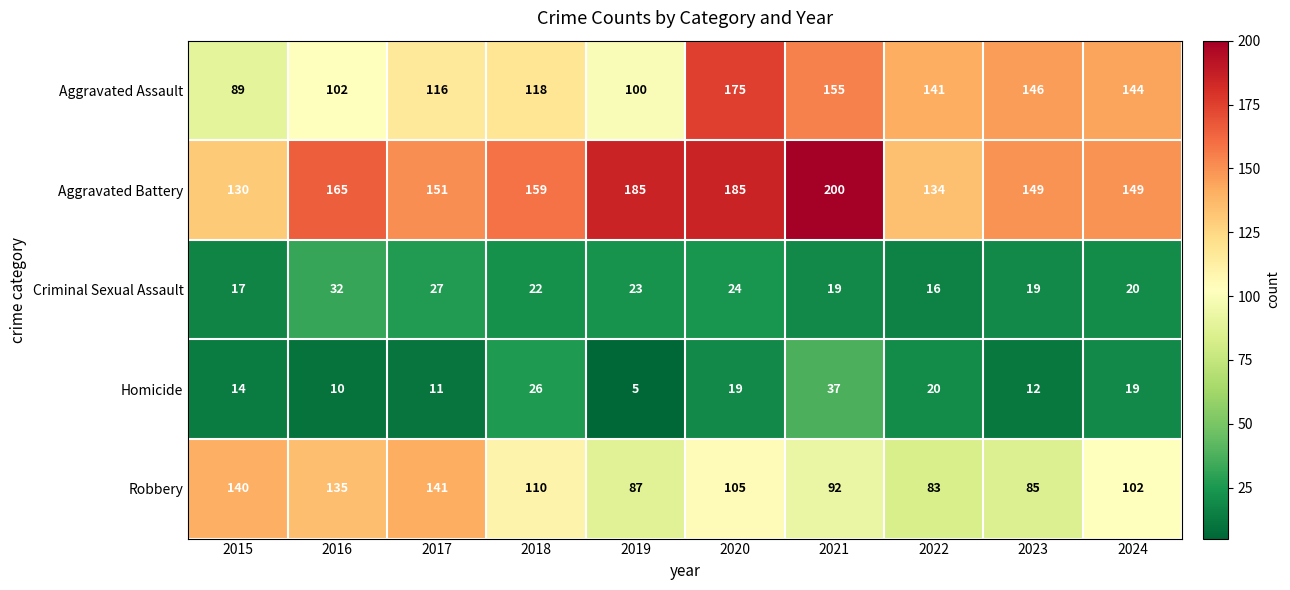

At which category does the chart reach its minimum across all series?

2019